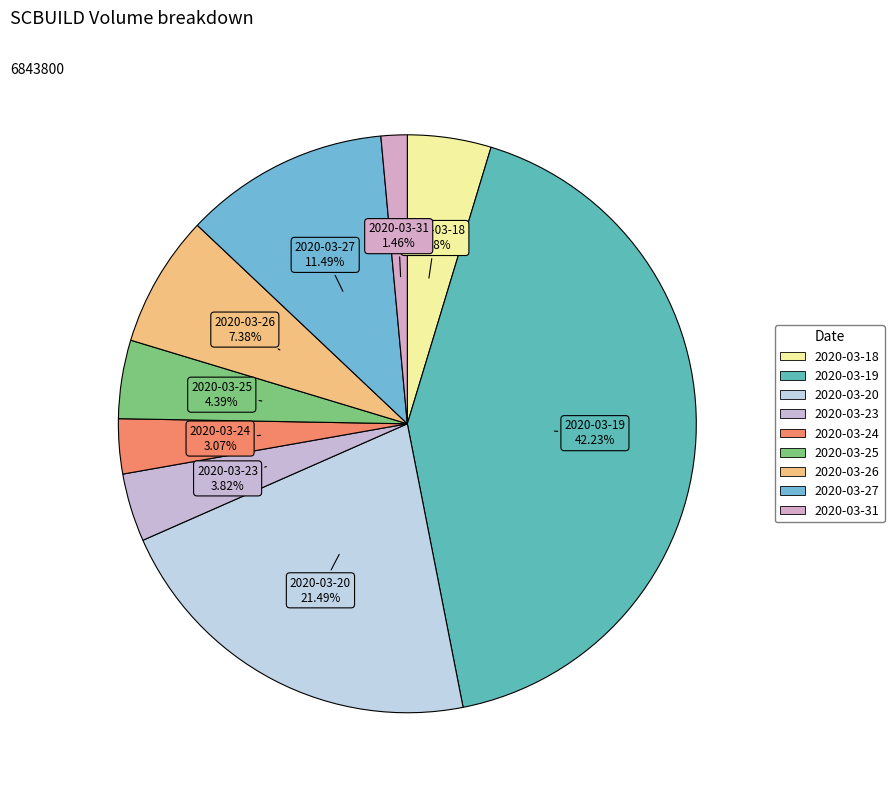

How many segments does this pie chart have?

9